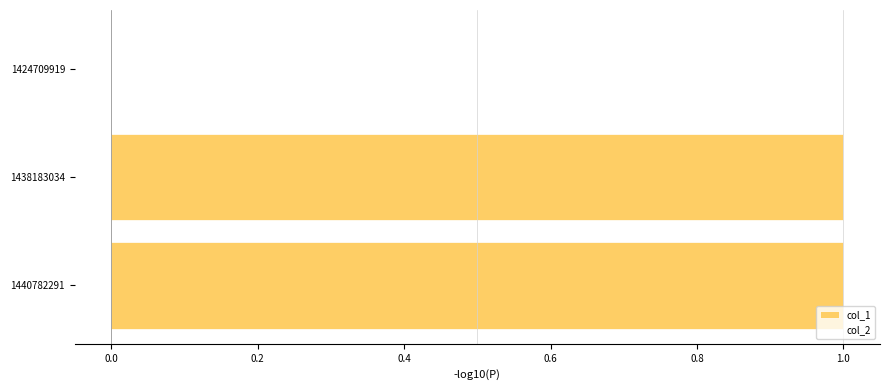

The chart shows a value of 1 at 1438183034. True or false?

True